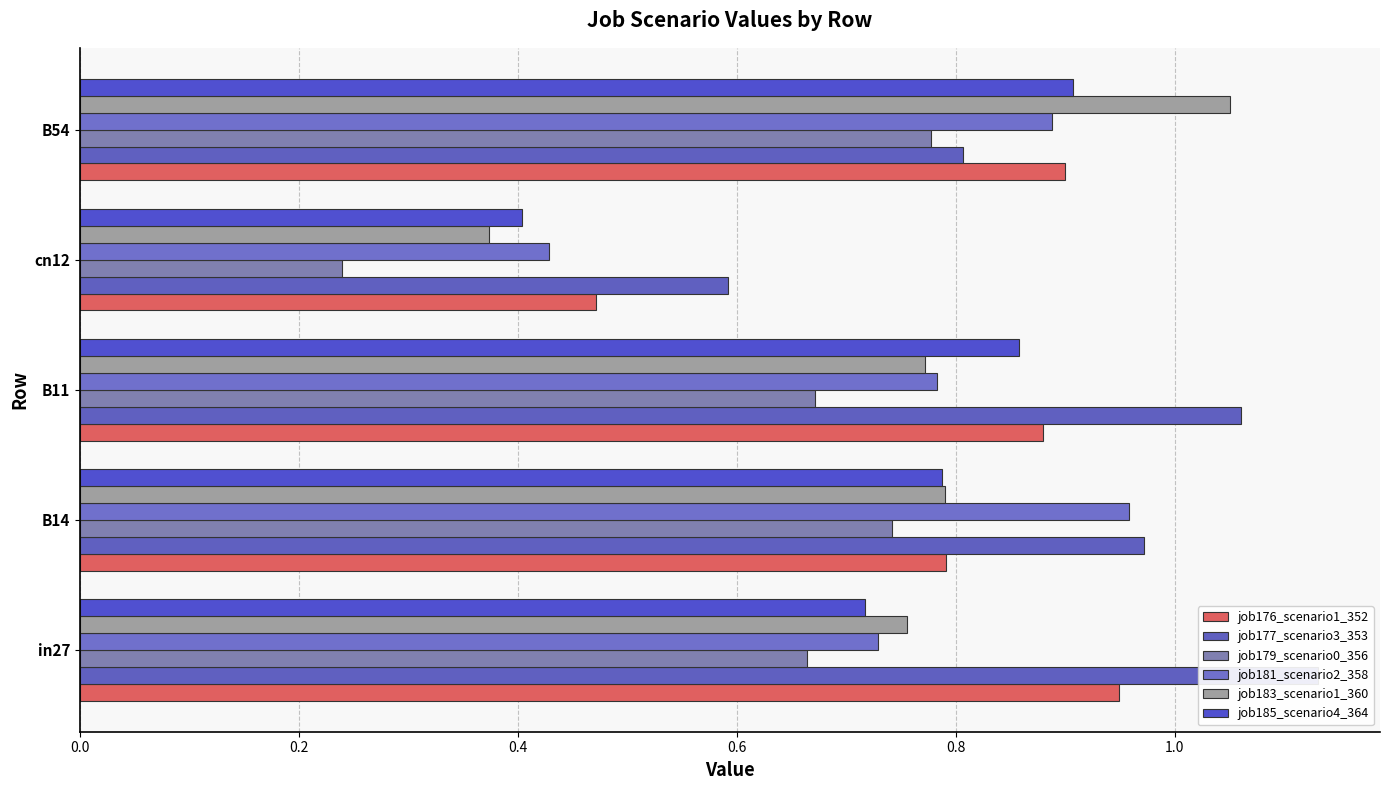

Which series changed the most between B14 and B54?

job183_scenario1_360